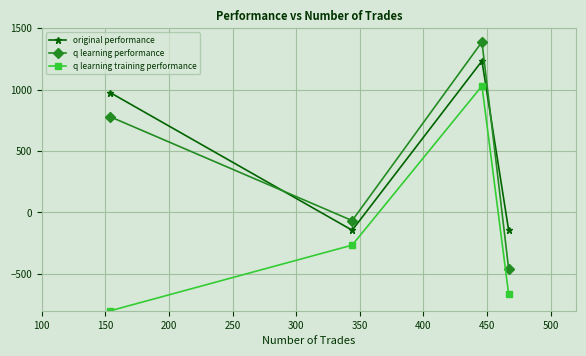

True or false: original performance has more than 2 points higher than both neighbors.

False